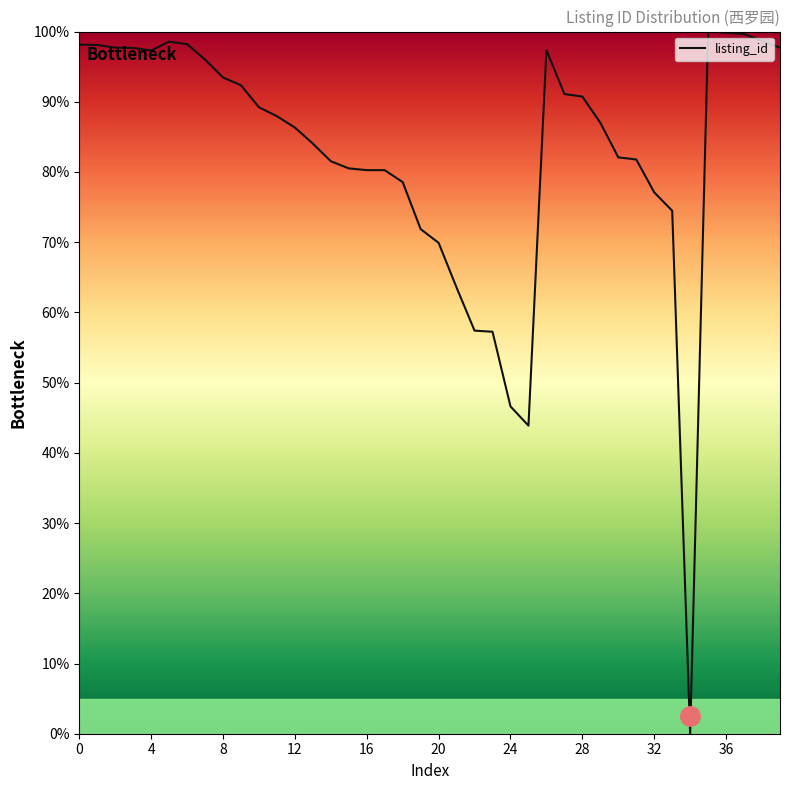

What is the maximum value shown in the chart?

100.0